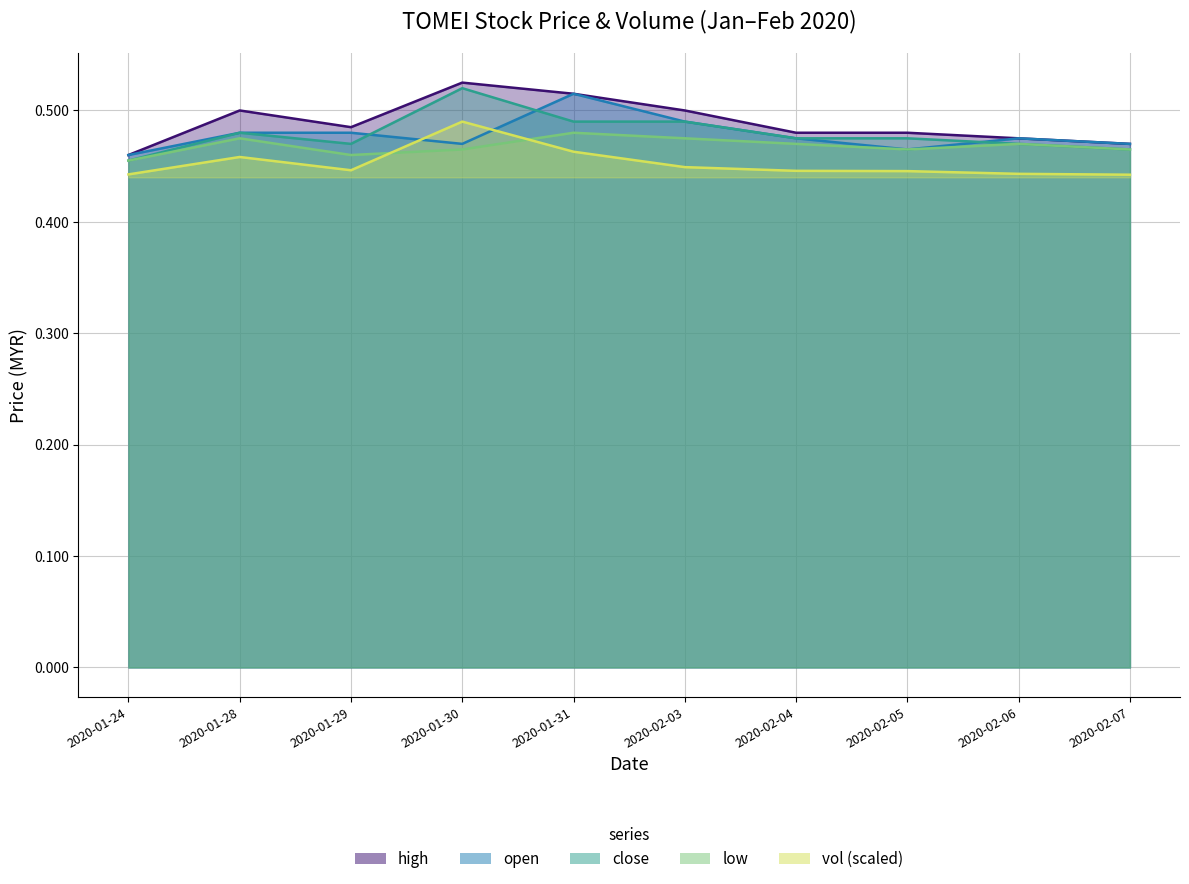

The value of open at 2020-02-04 is 0.5. True or false?

True